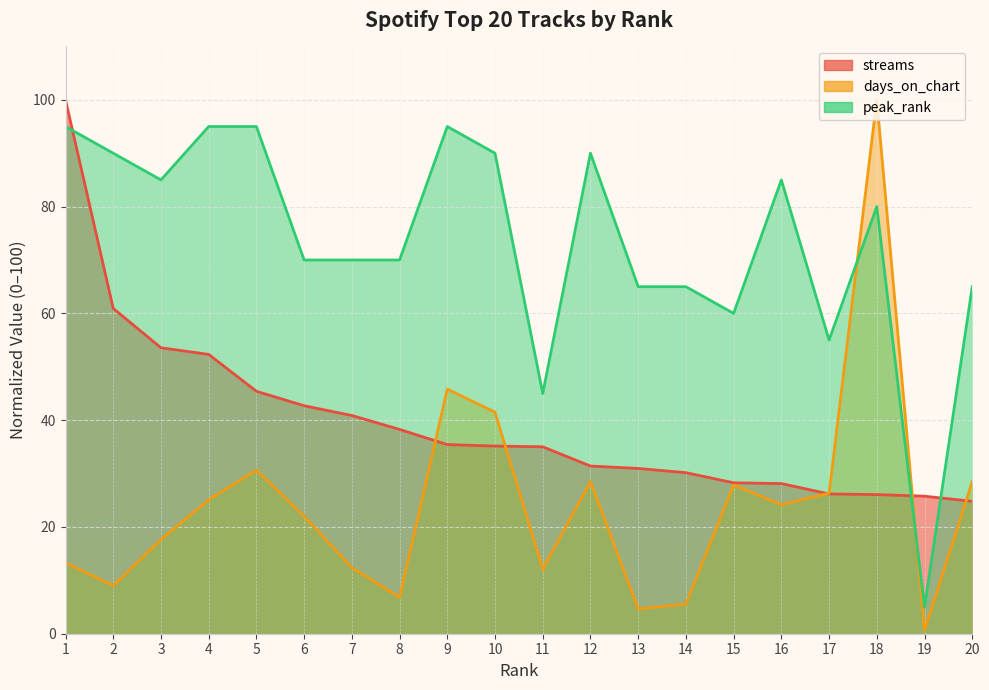

True or false: days_on_chart and peak_rank cross at least once.

True